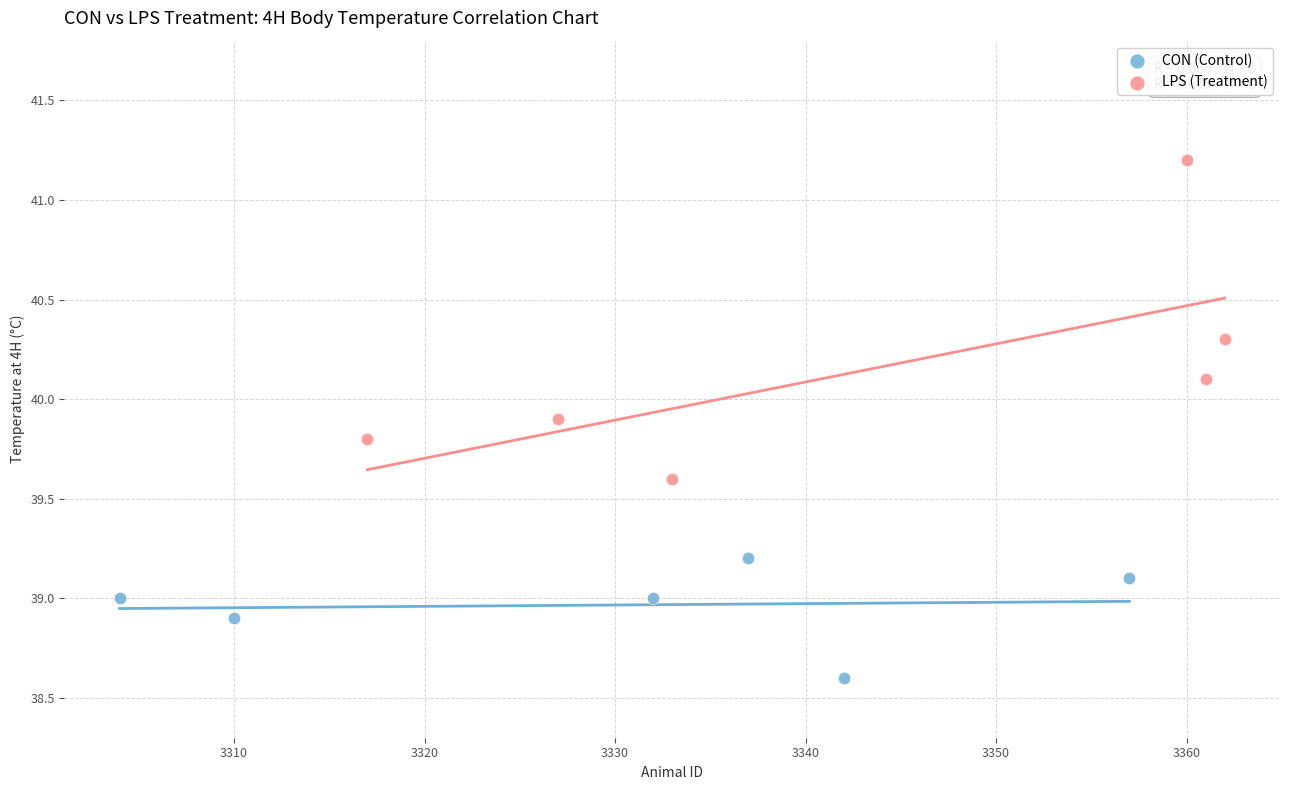

Which series contains the lowest Y value?

CON (Control)